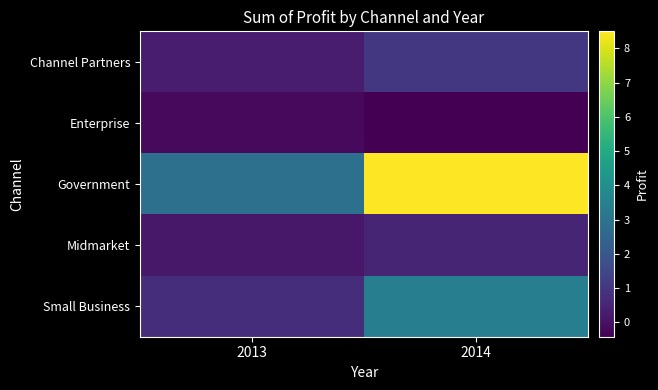

How many distinct data groups are displayed?

5